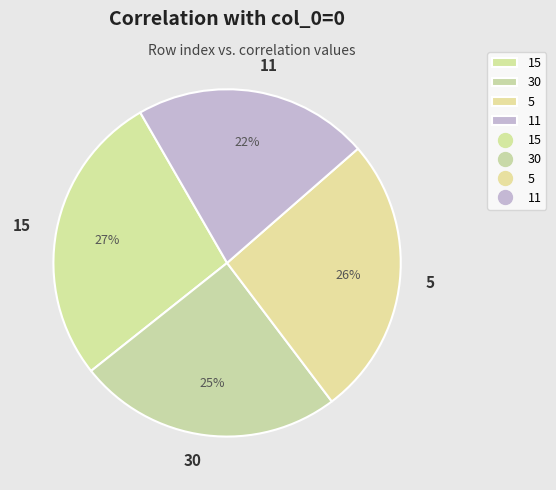

Does 15 account for over 50% of the chart?

No